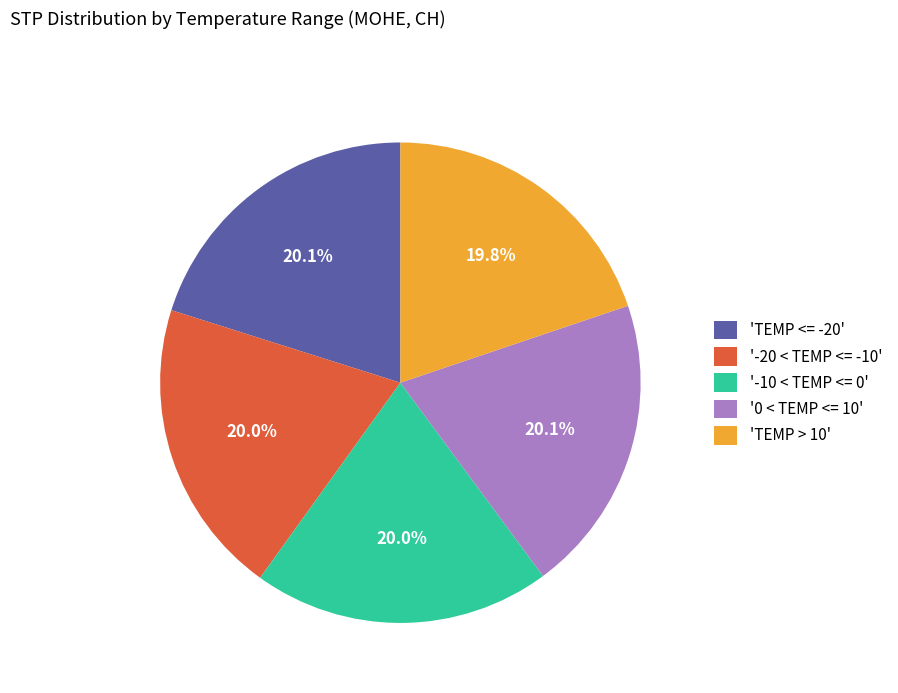

Approximately how many times larger is the value at 'TEMP > 10' compared to '-20 < TEMP <= -10'?

1.0